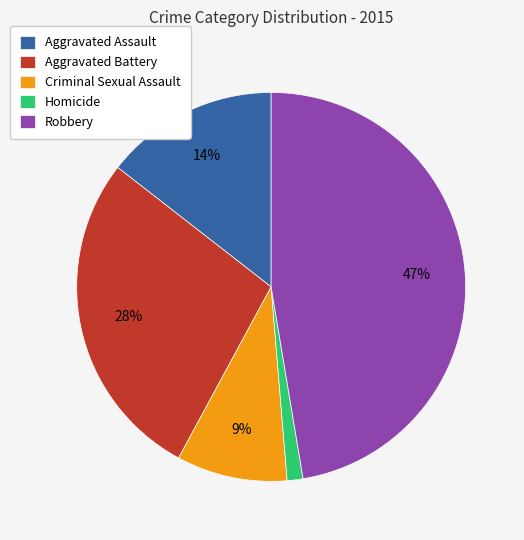

The Criminal Sexual Assault slice represents 24% of the pie. True or false?

False